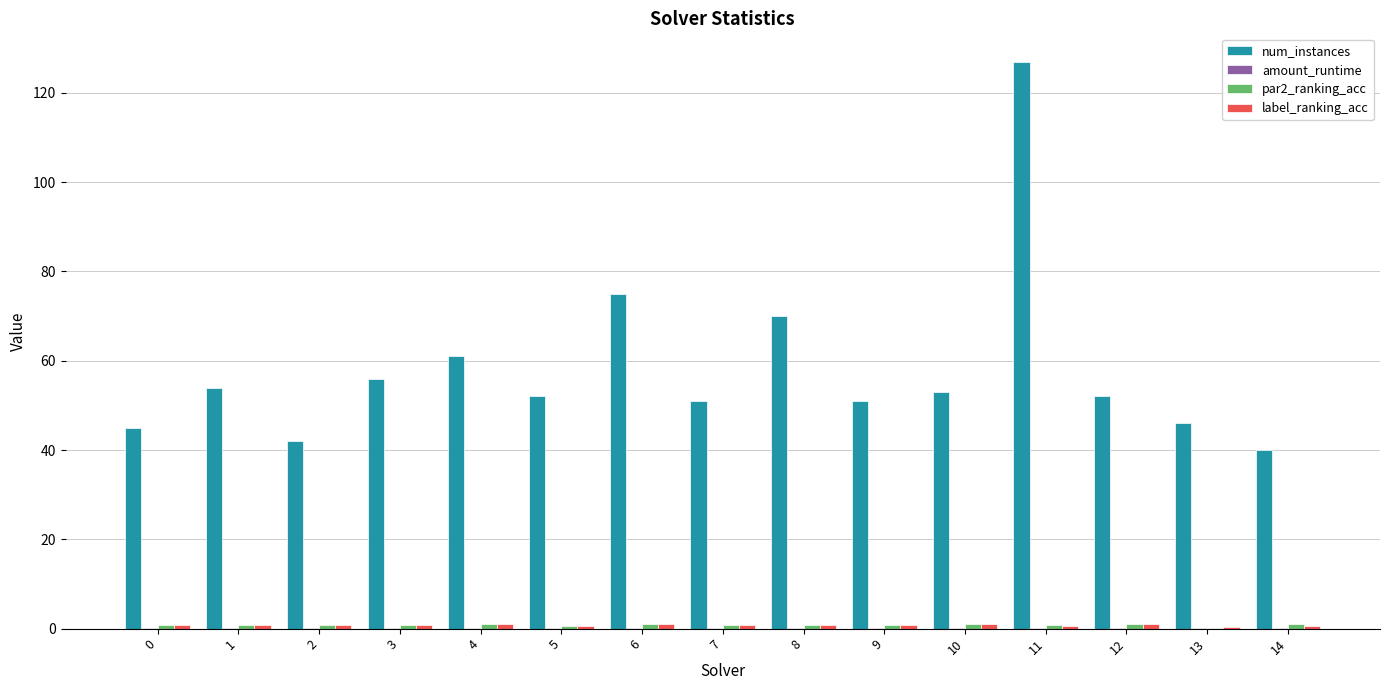

What is the maximum value shown in the chart?

127.0